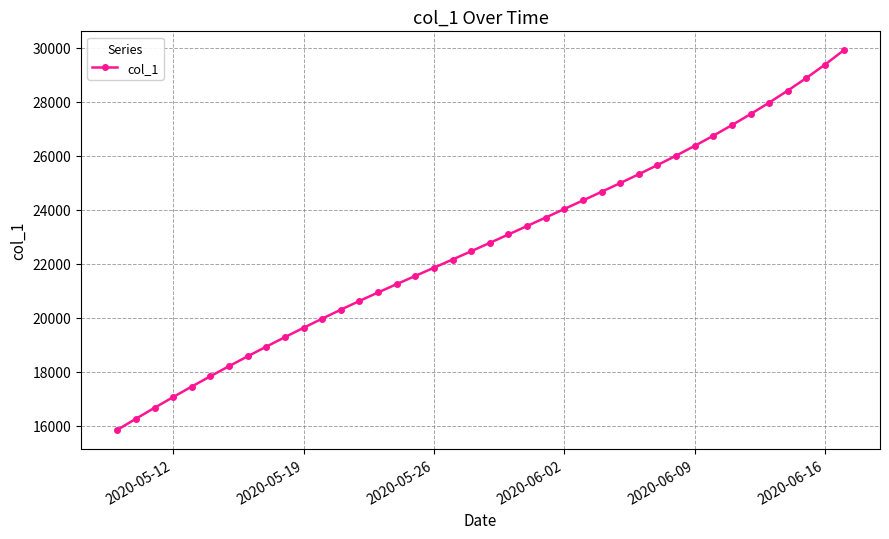

What is the difference between the maximum and second lowest values?

13646.9